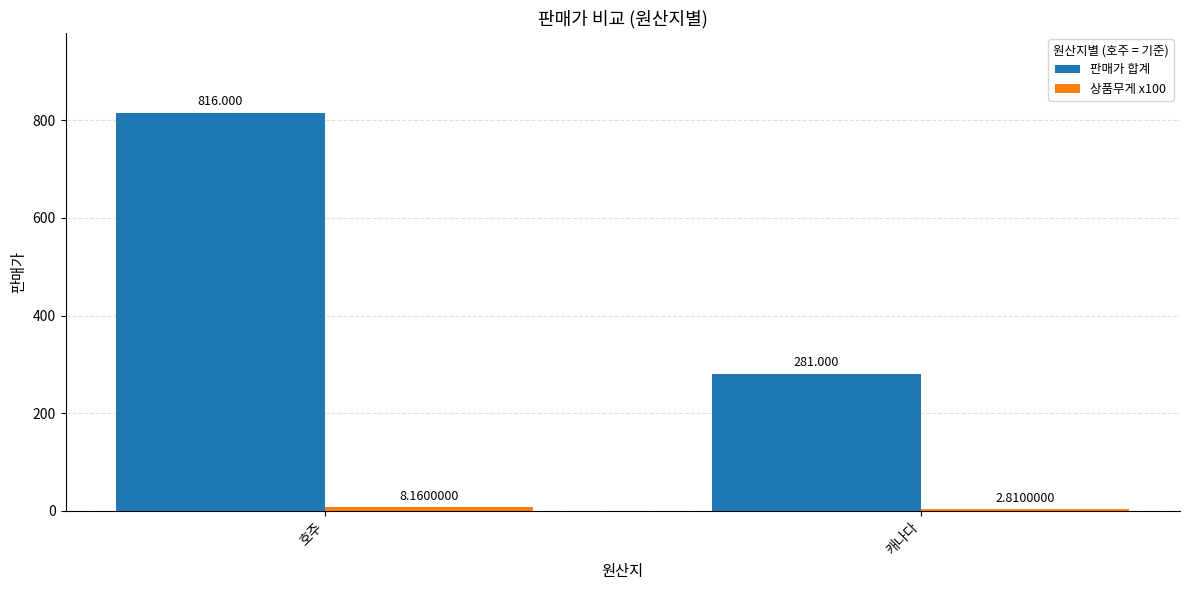

Between 호주 and 캐나다, which series saw the biggest shift?

판매가 합계